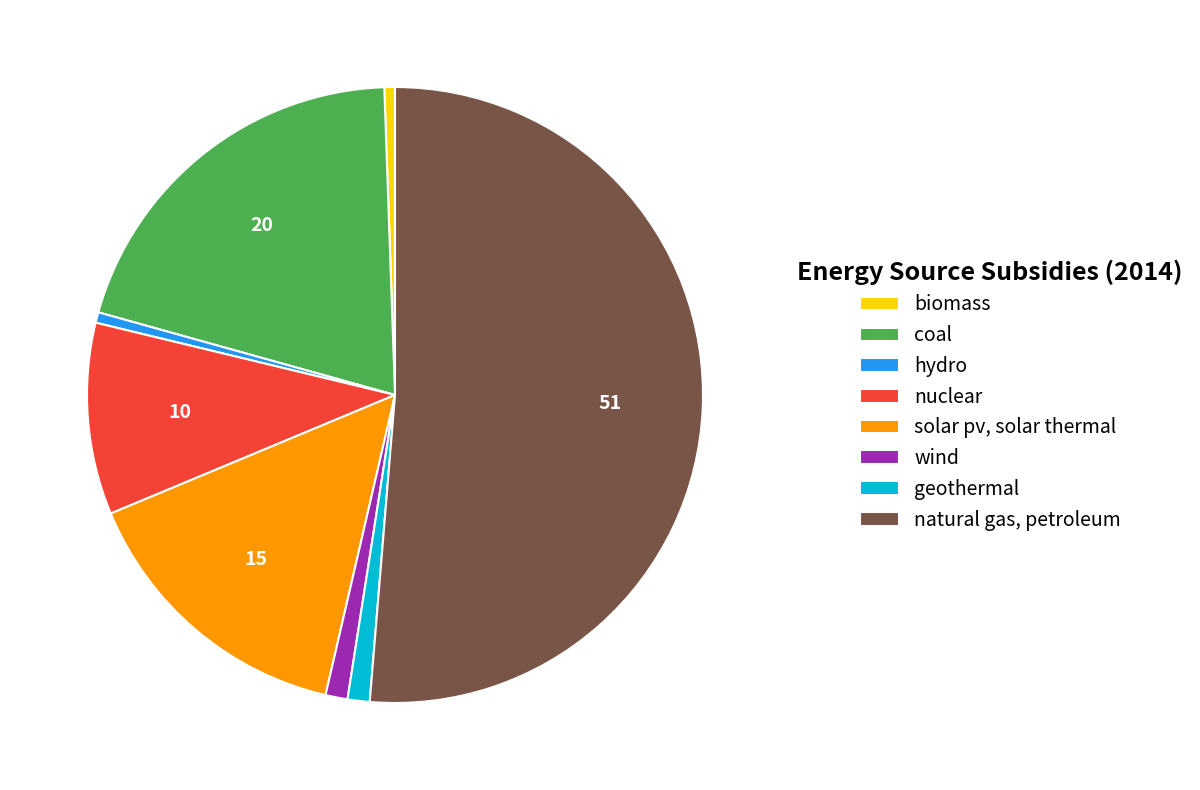

How many segments does this pie chart have?

8